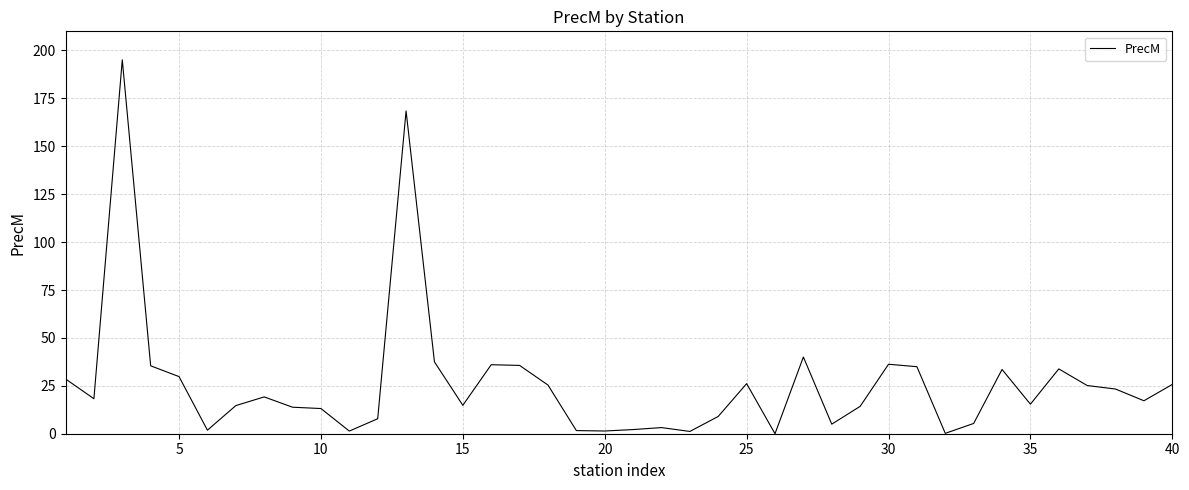

What is the difference between the maximum and minimum values?

195.1